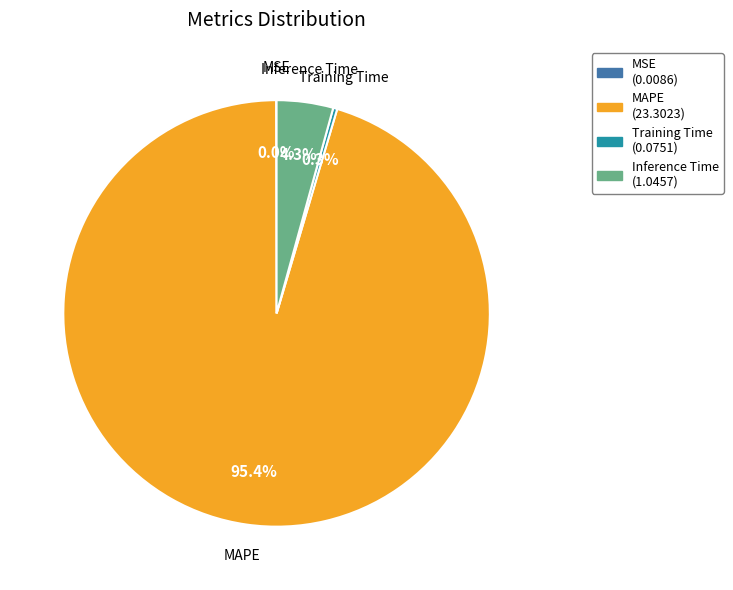

Does any single category account for the majority?

Yes